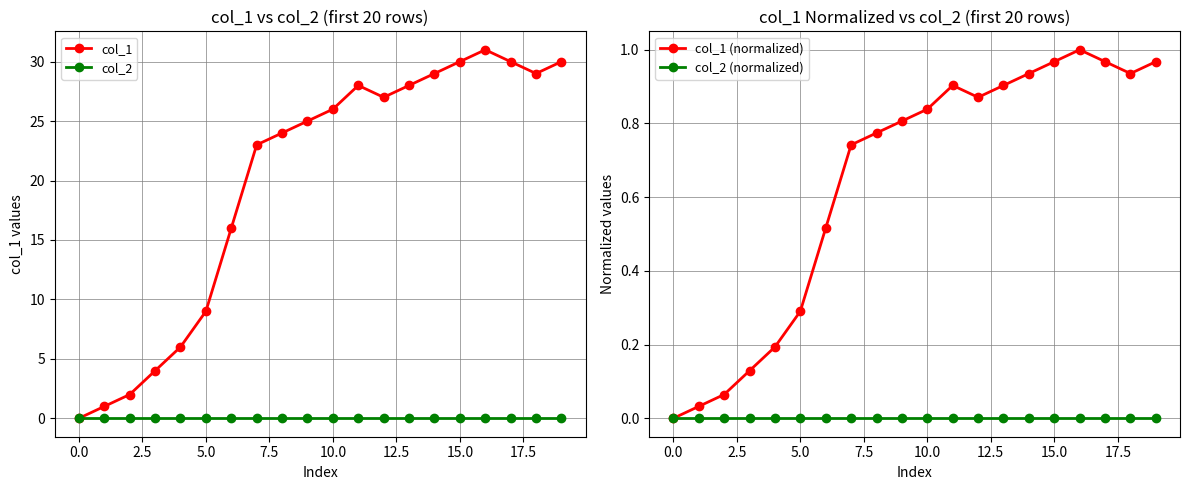

True or false: col_1 (normalized) and col_2 (normalized) cross at least once.

False